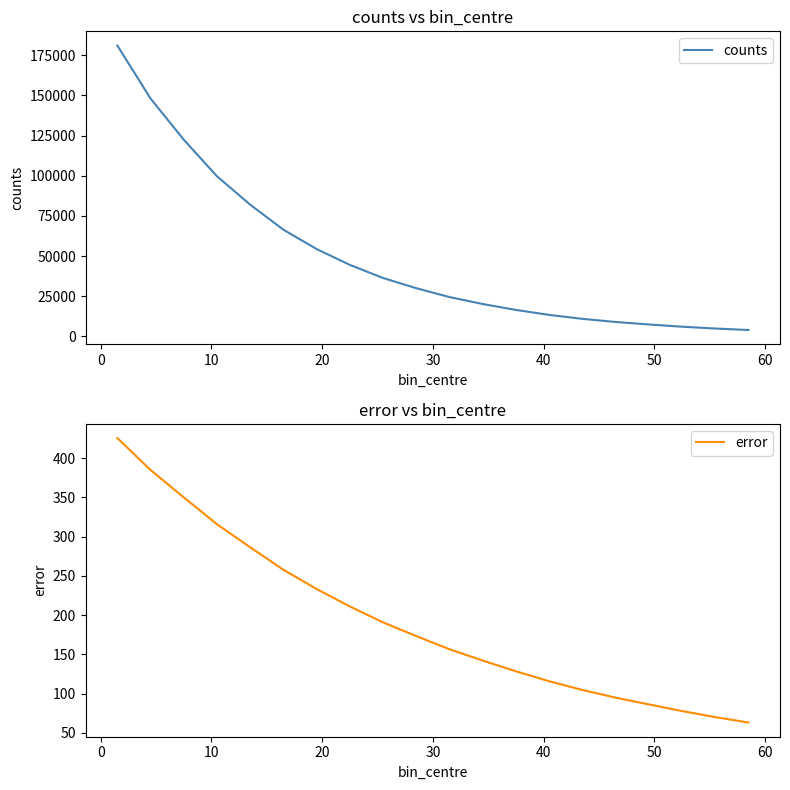

Which series has the largest total across all categories?

counts